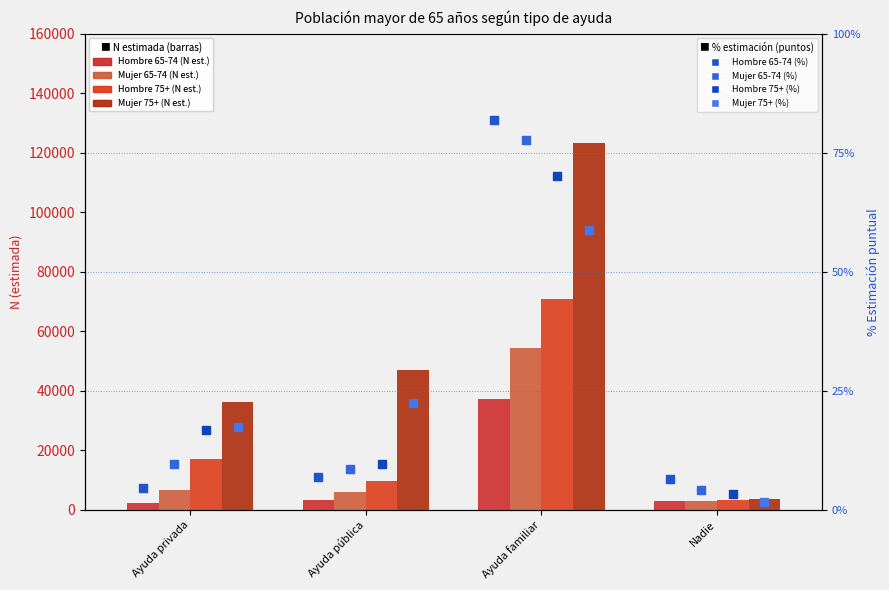

What is the total value across all series at Ayuda privada?

62022